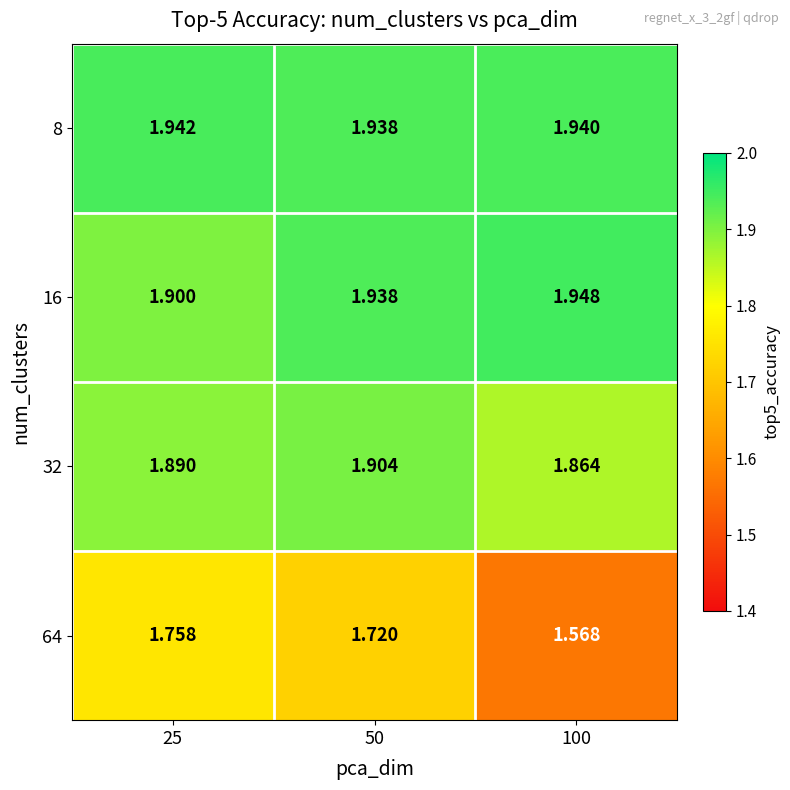

What is the total value across all series at 100?

7.3